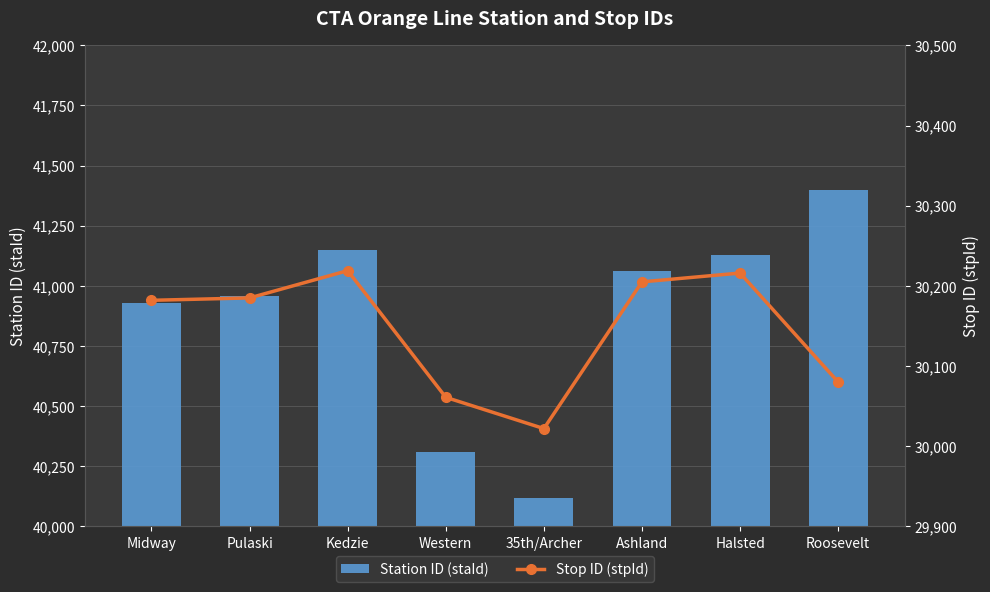

Does the chart contain any negative values?

No